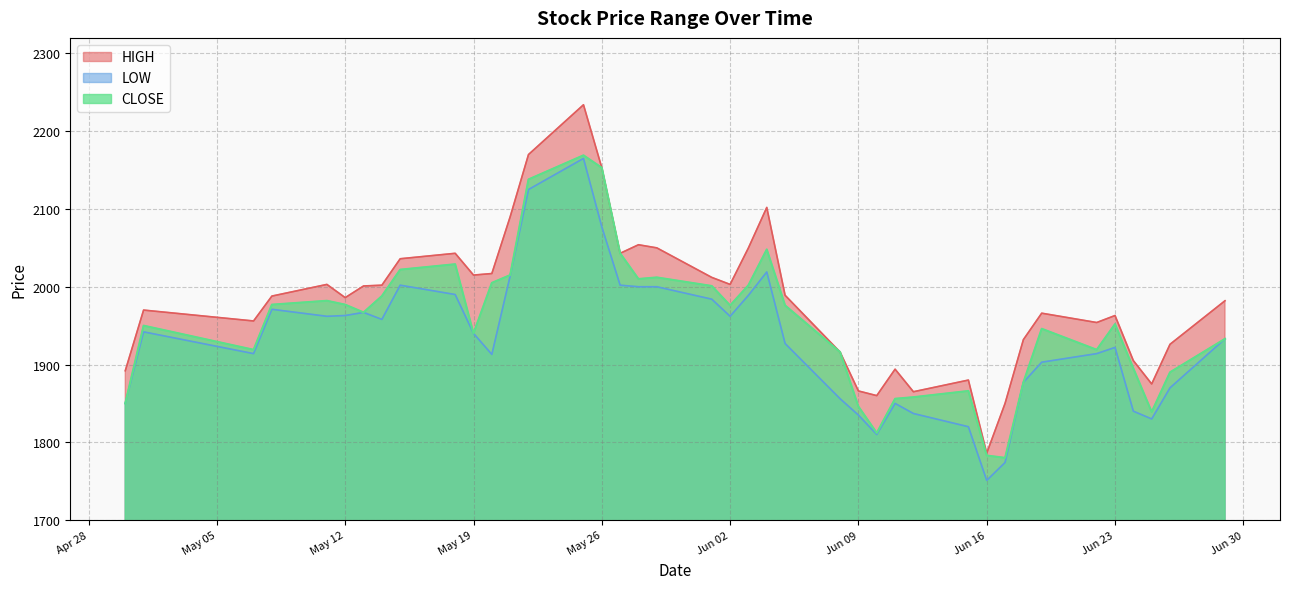

How many lines are shown in the chart?

3